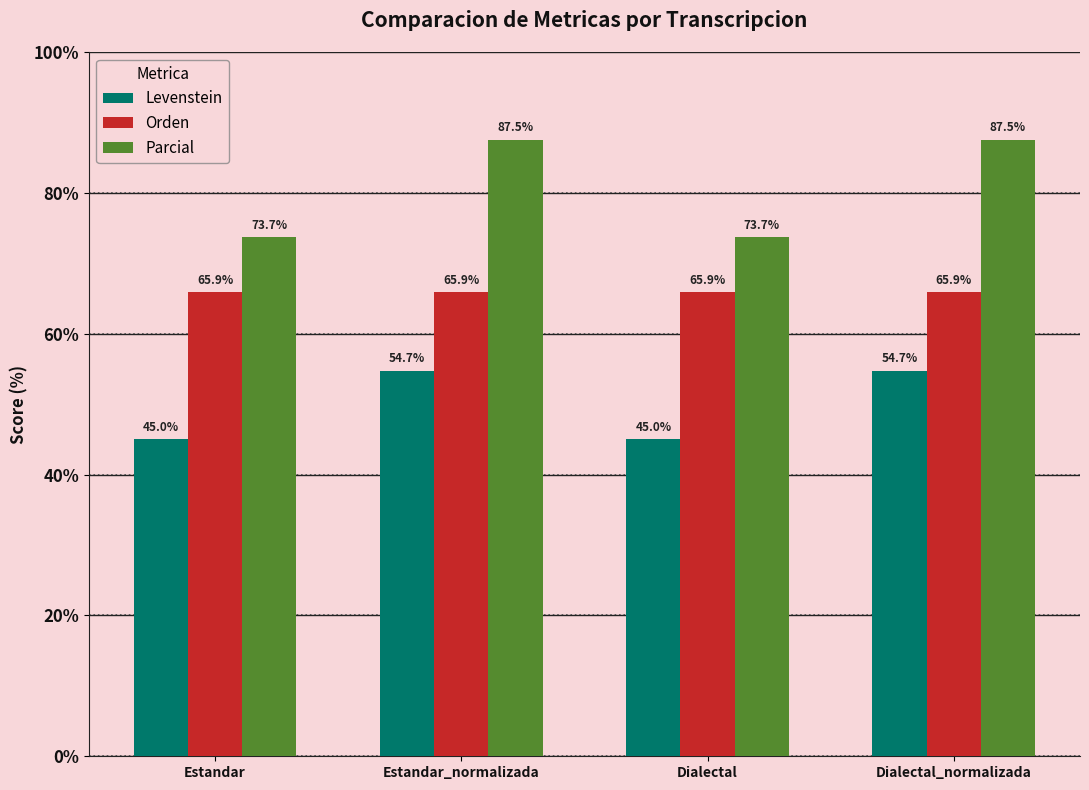

What is the label of the 4th bar from the left?

Dialectal_normalizada